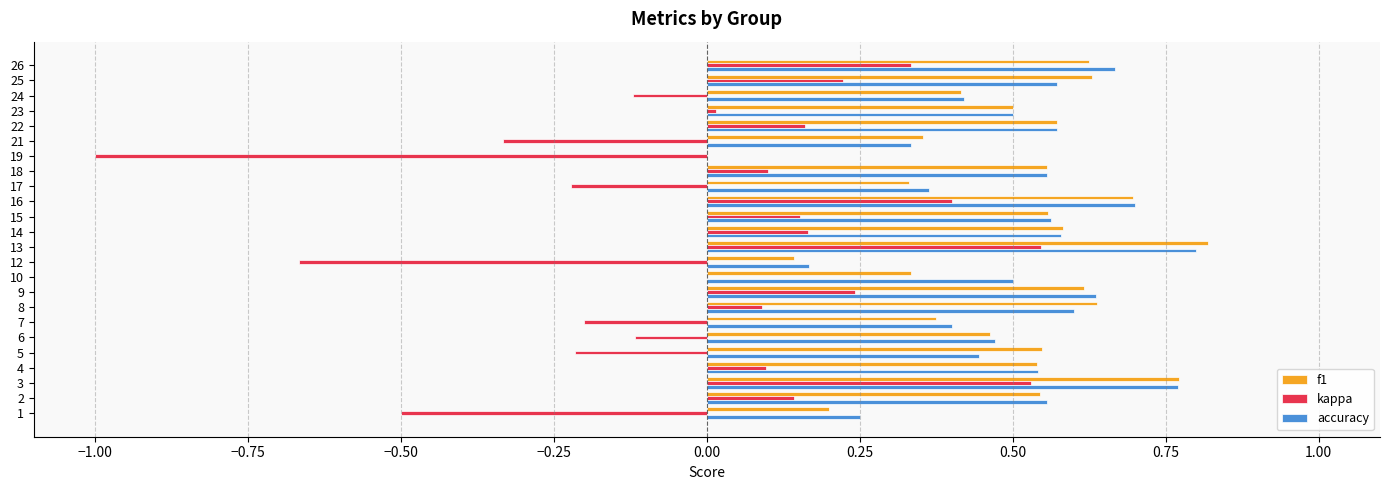

Is the value of accuracy at 17 greater than the value of f1 at 24?

No